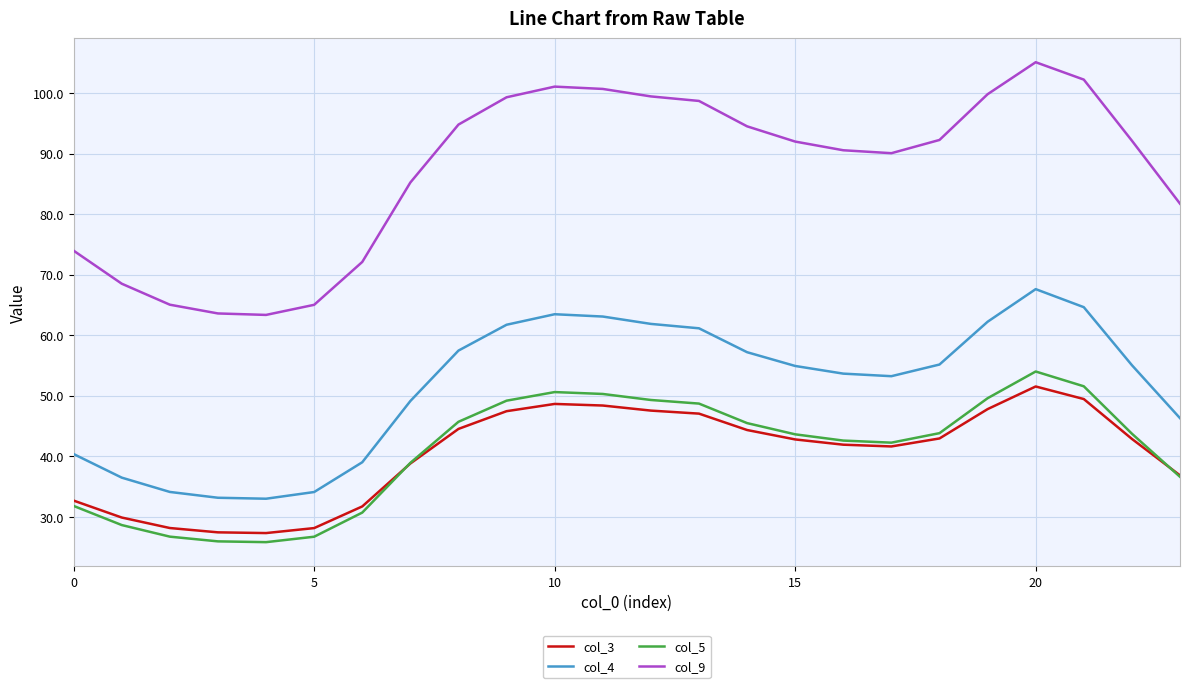

Which series has the largest total across all categories?

col_9